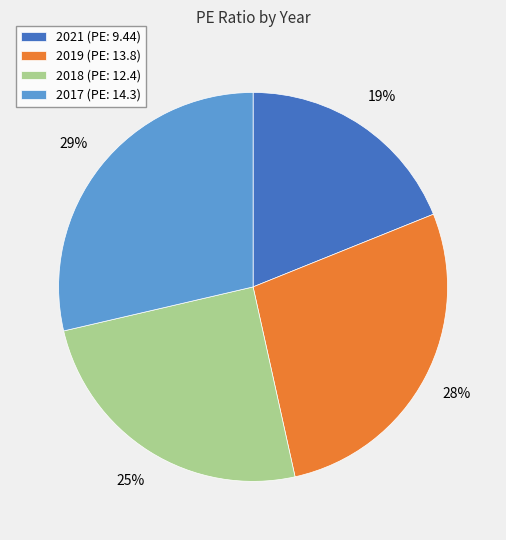

Is it true that 2017 is 17% of the pie?

False